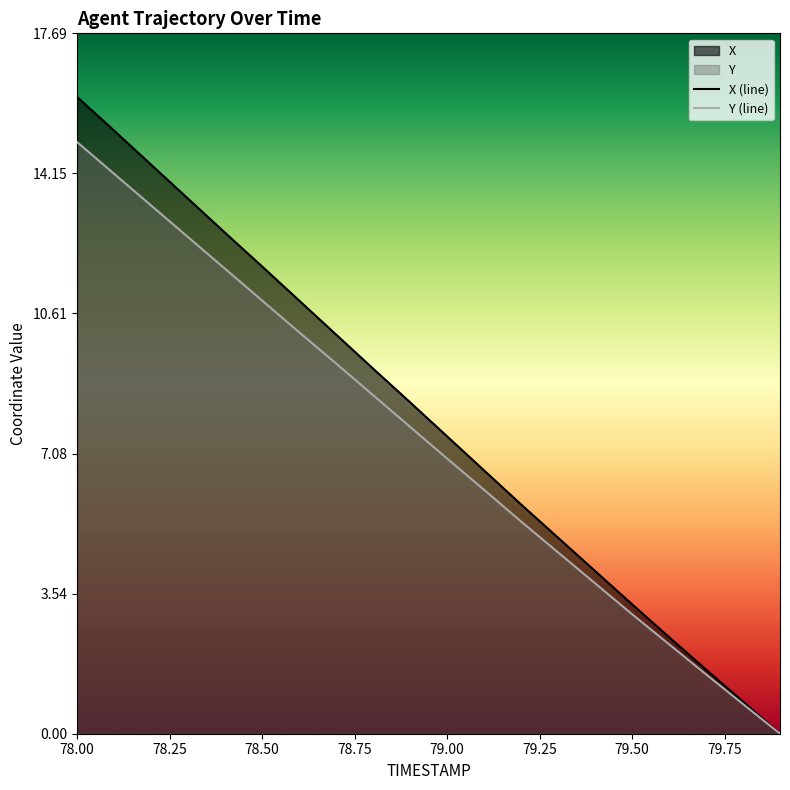

Which category has the highest value across all series?

78.00